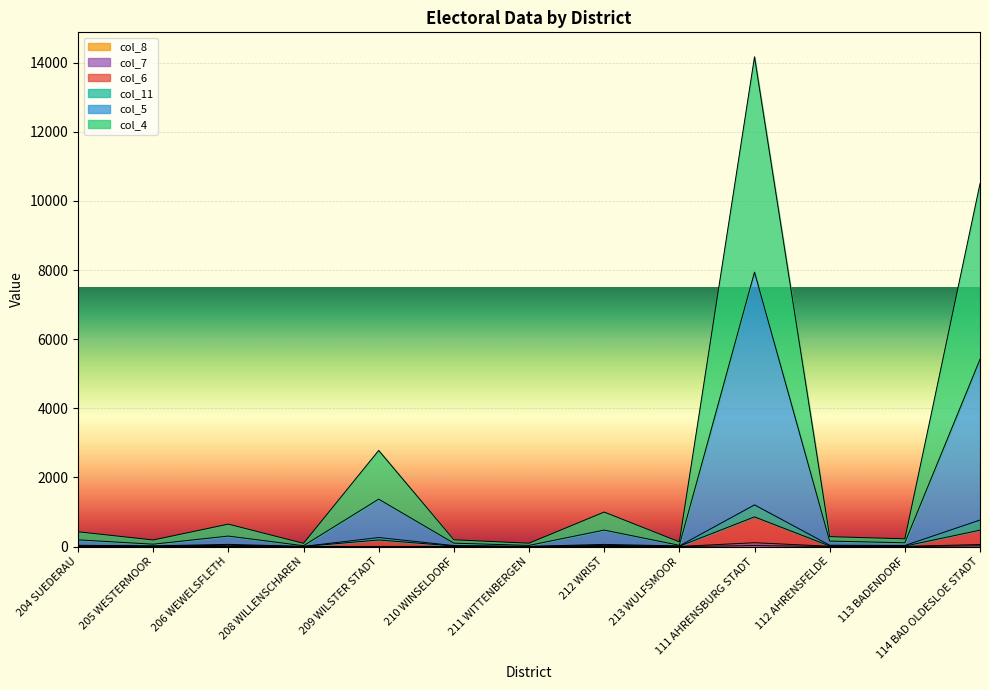

Rank the categories by col_8 value from highest to lowest.

111 AHRENSBURG STADT, 114 BAD OLDESLOE STADT, 112 AHRENSFELDE, 204 SUEDERAU, 205 WESTERMOOR, 206 WEWELSFLETH, 208 WILLENSCHAREN, 209 WILSTER STADT, 210 WINSELDORF, 211 WITTENBERGEN, 212 WRIST, 213 WULFSMOOR, 113 BADENDORF